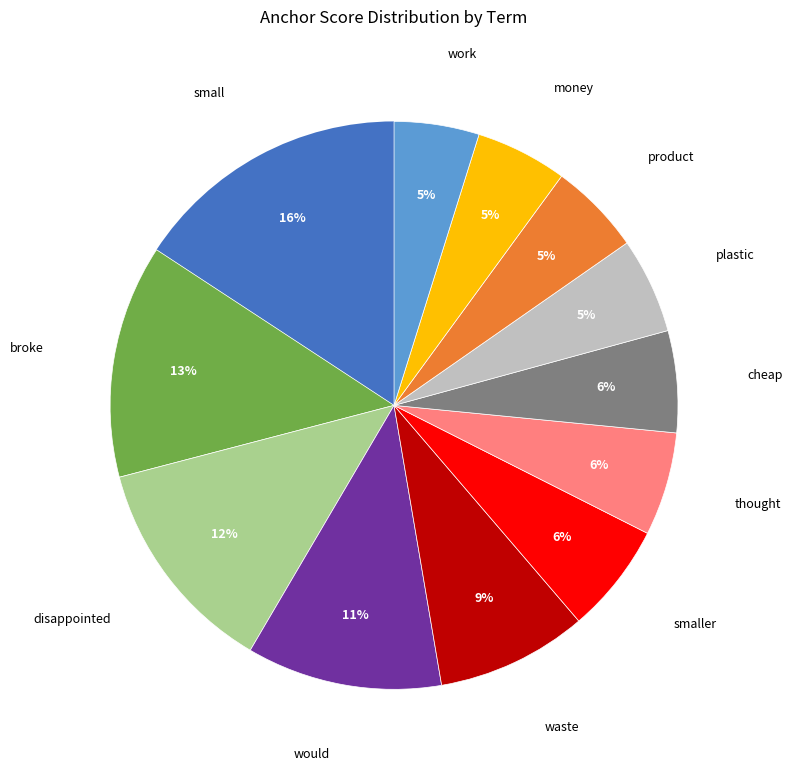

To the nearest percent, what is the difference between the largest and smallest slice percentages?

11%